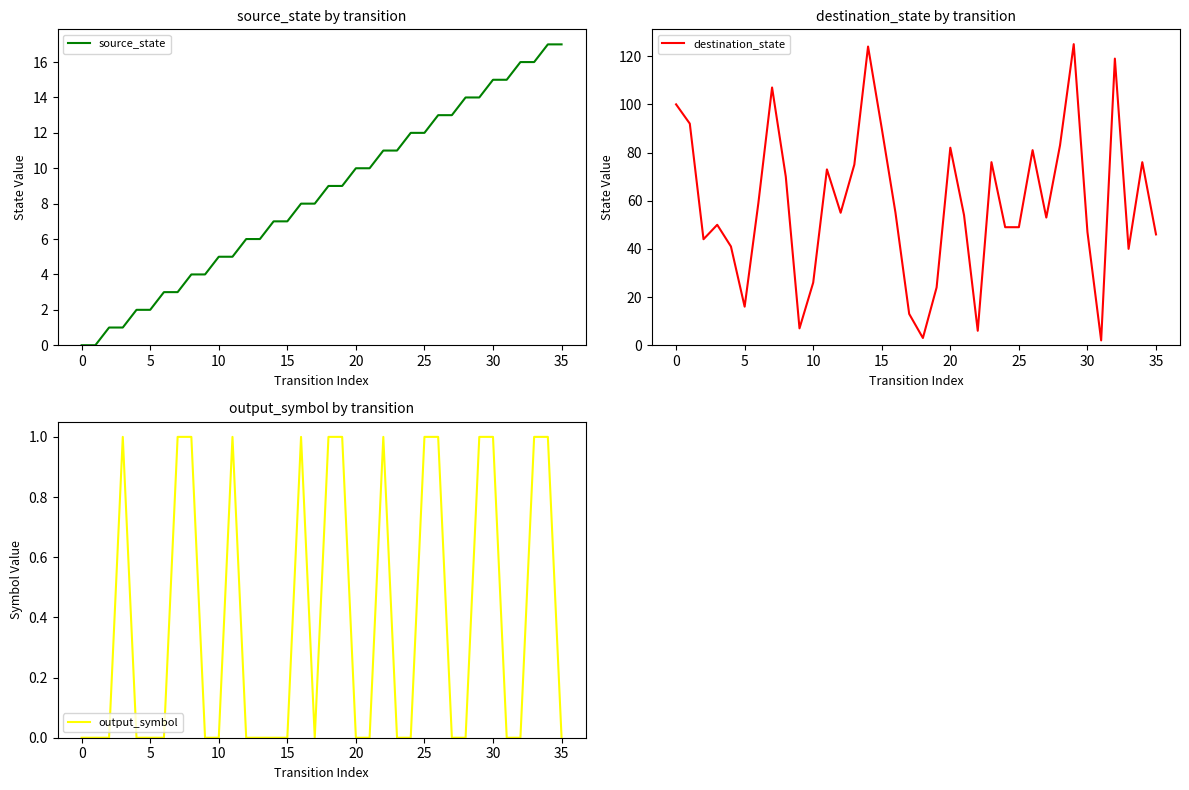

What is the difference between the output_symbol values at 19 and 20?

1